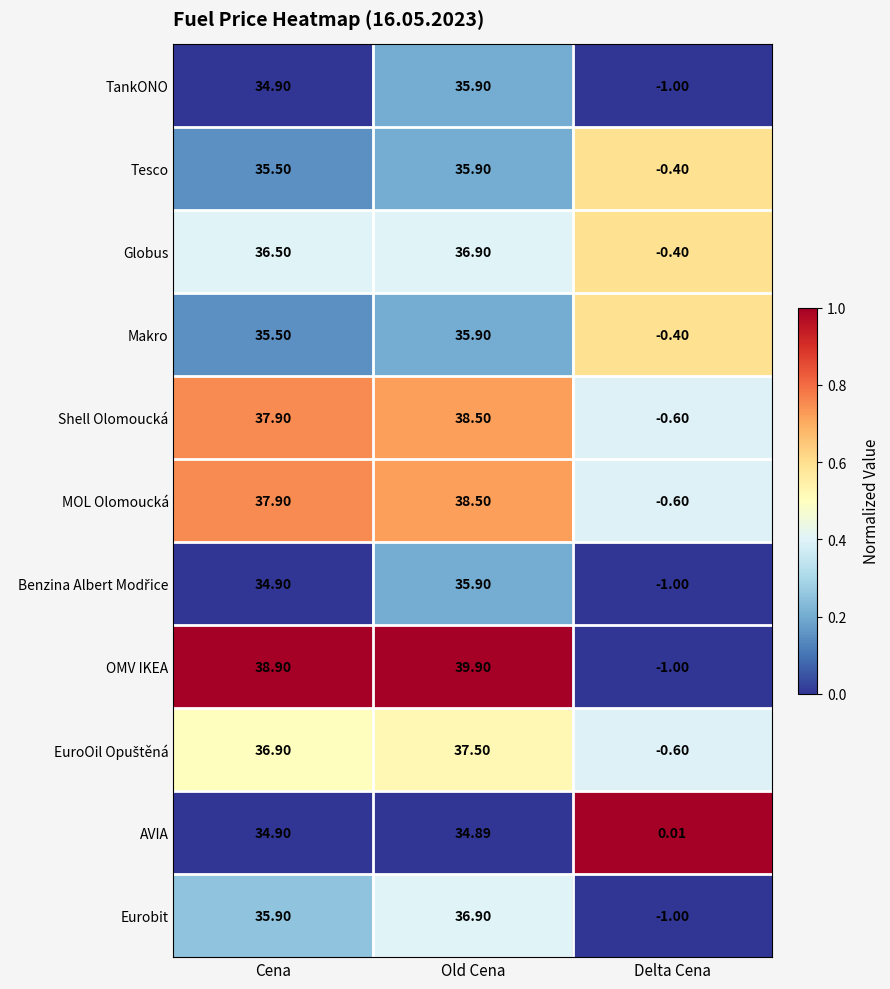

What is the maximum value shown in the chart?

39.9